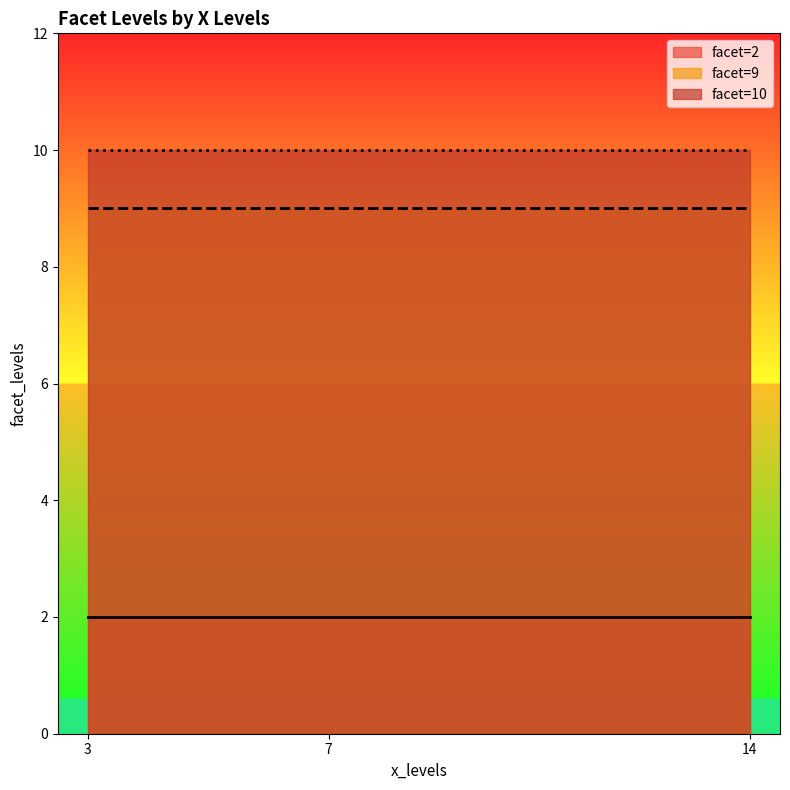

How many lines are shown in the chart?

3